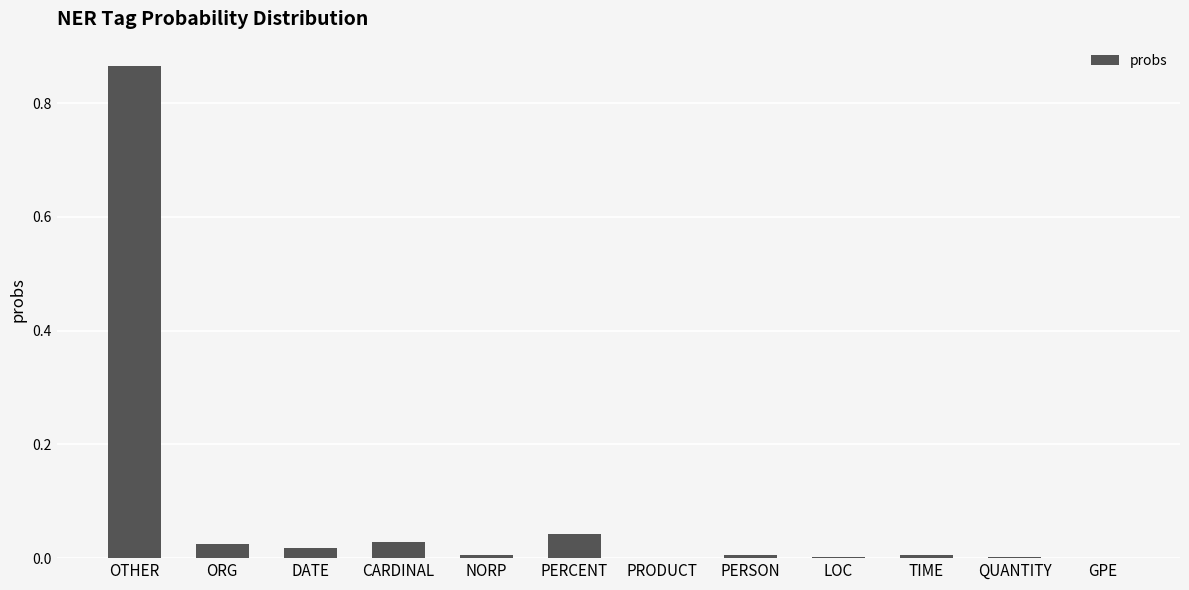

Which has a higher value, CARDINAL or NORP?

CARDINAL